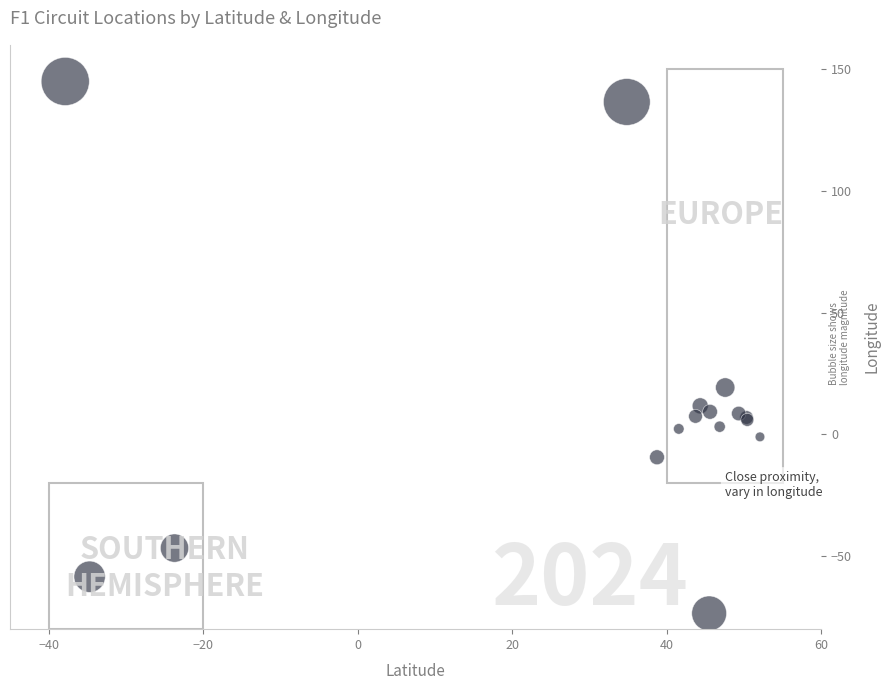

What Y value in the scatter plot is closest to 35?

19.2